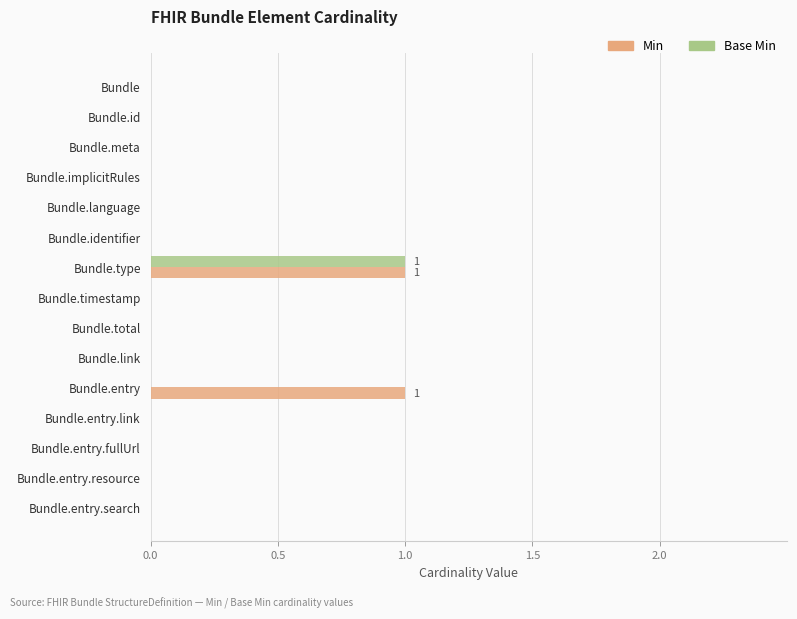

What is the sum of all Min values?

2